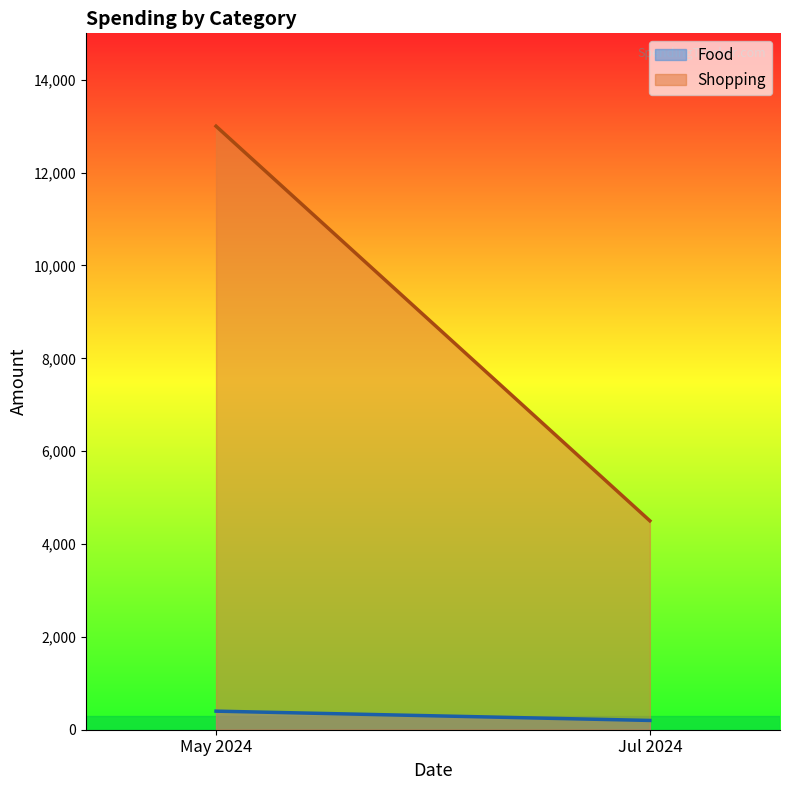

What is the sum of all Food values?

600